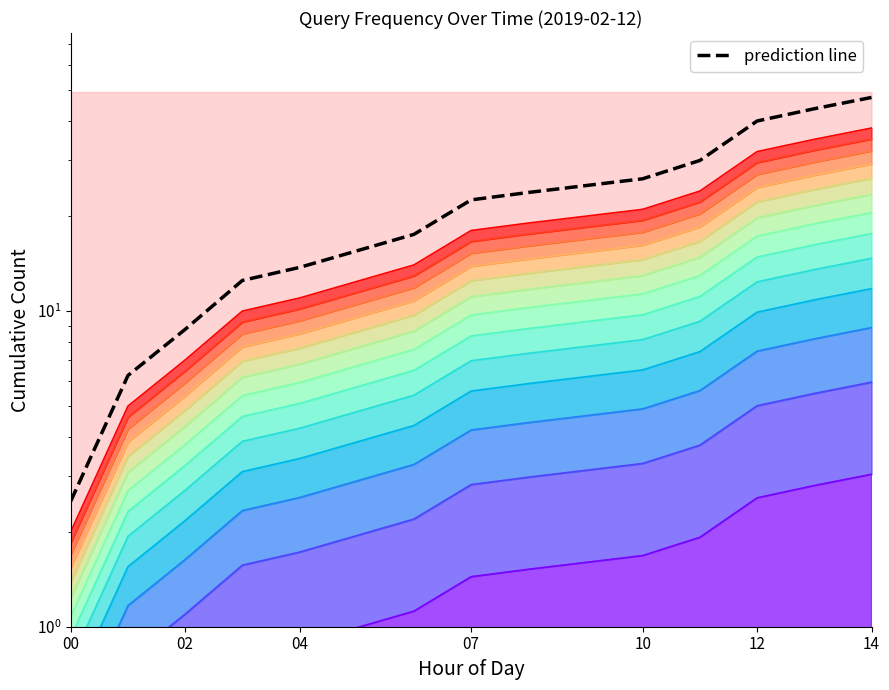

True or false: the data has more than 0 interior local peaks.

False